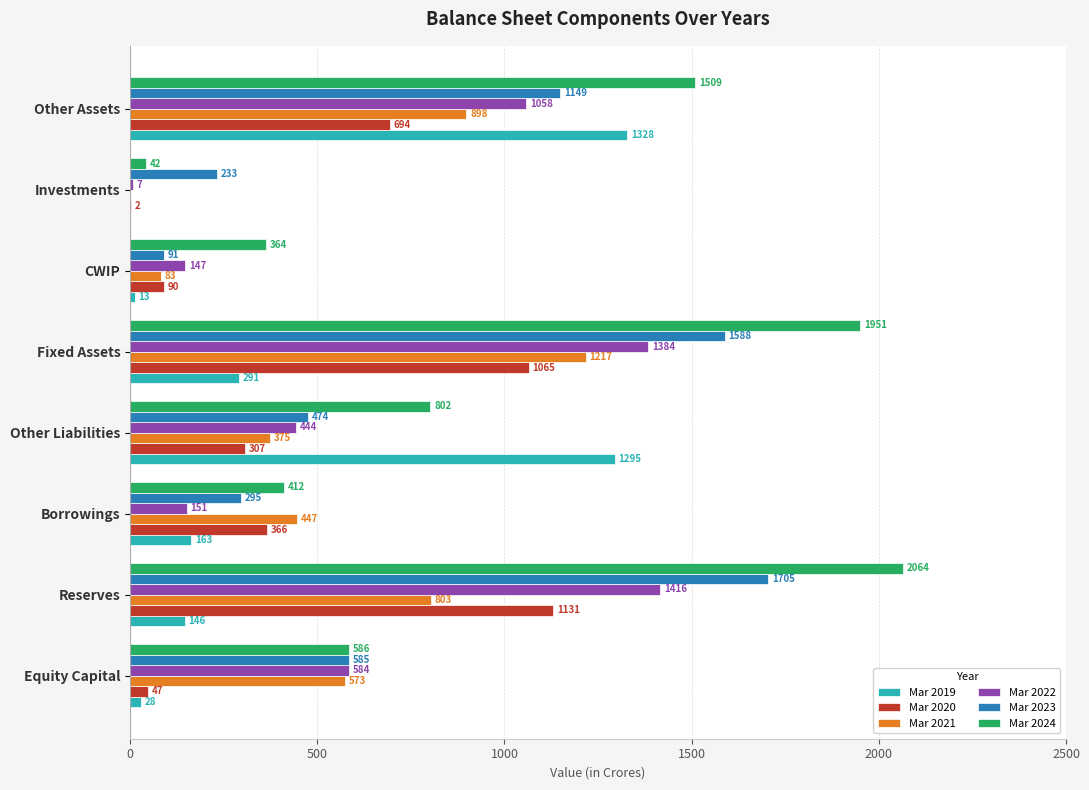

Is the value of Mar 2019 at Other Assets greater than the value of Mar 2021 at Borrowings?

Yes